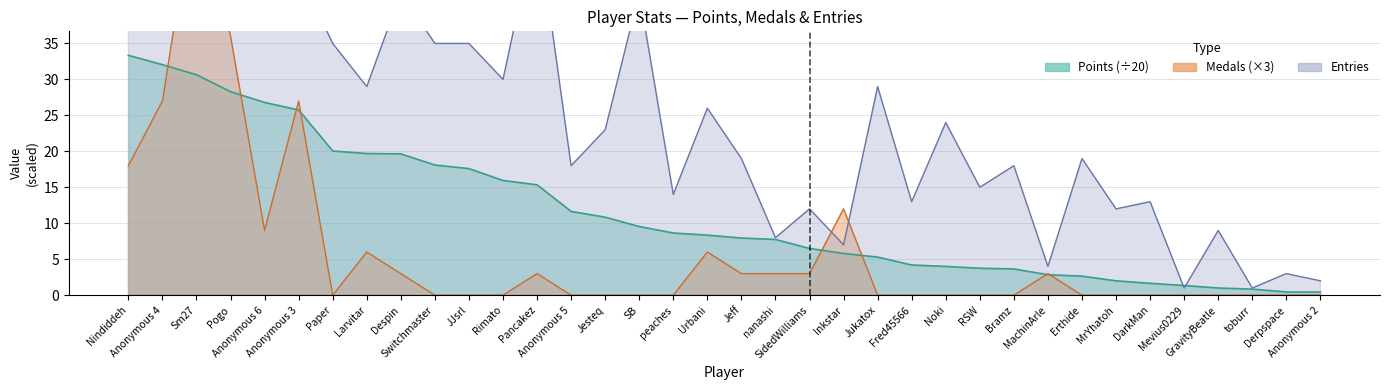

What is the minimum value for Entries?

1.0